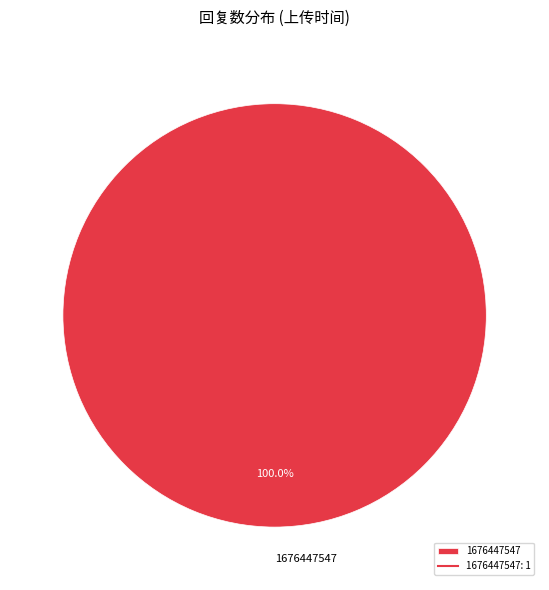

Rank the categories by value from highest to lowest.

1676447547